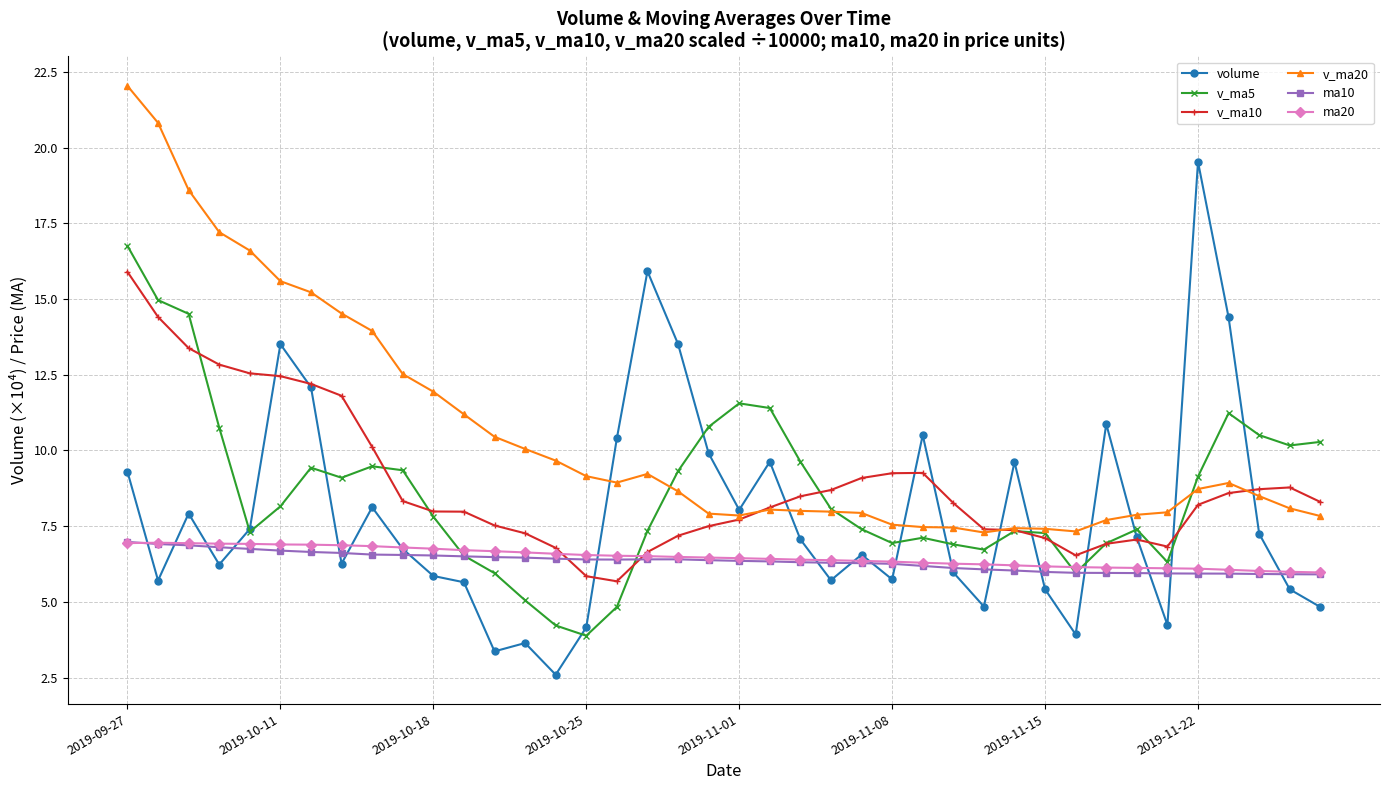

Which series has the widest spread of values?

volume